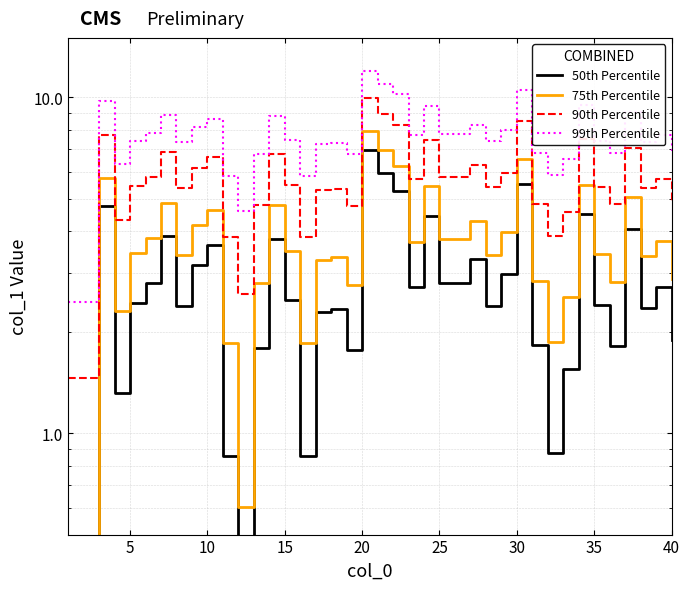

At which label is 99th Percentile closest to 7?

40